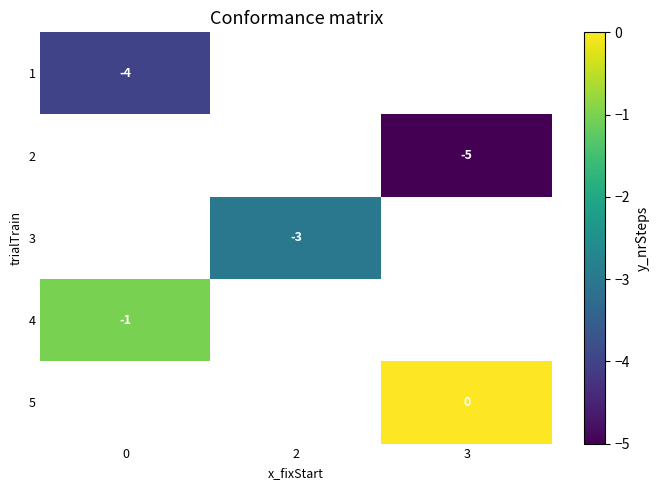

Between 0 and 3, which is larger?

3